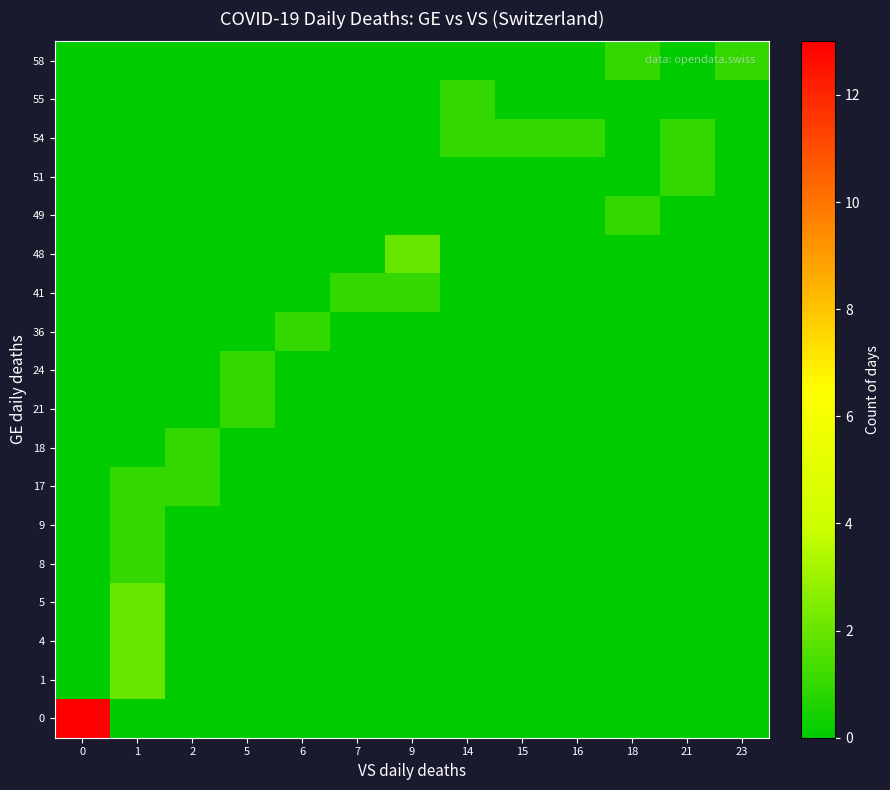

What is the difference between the highest and lowest values at 23?

1